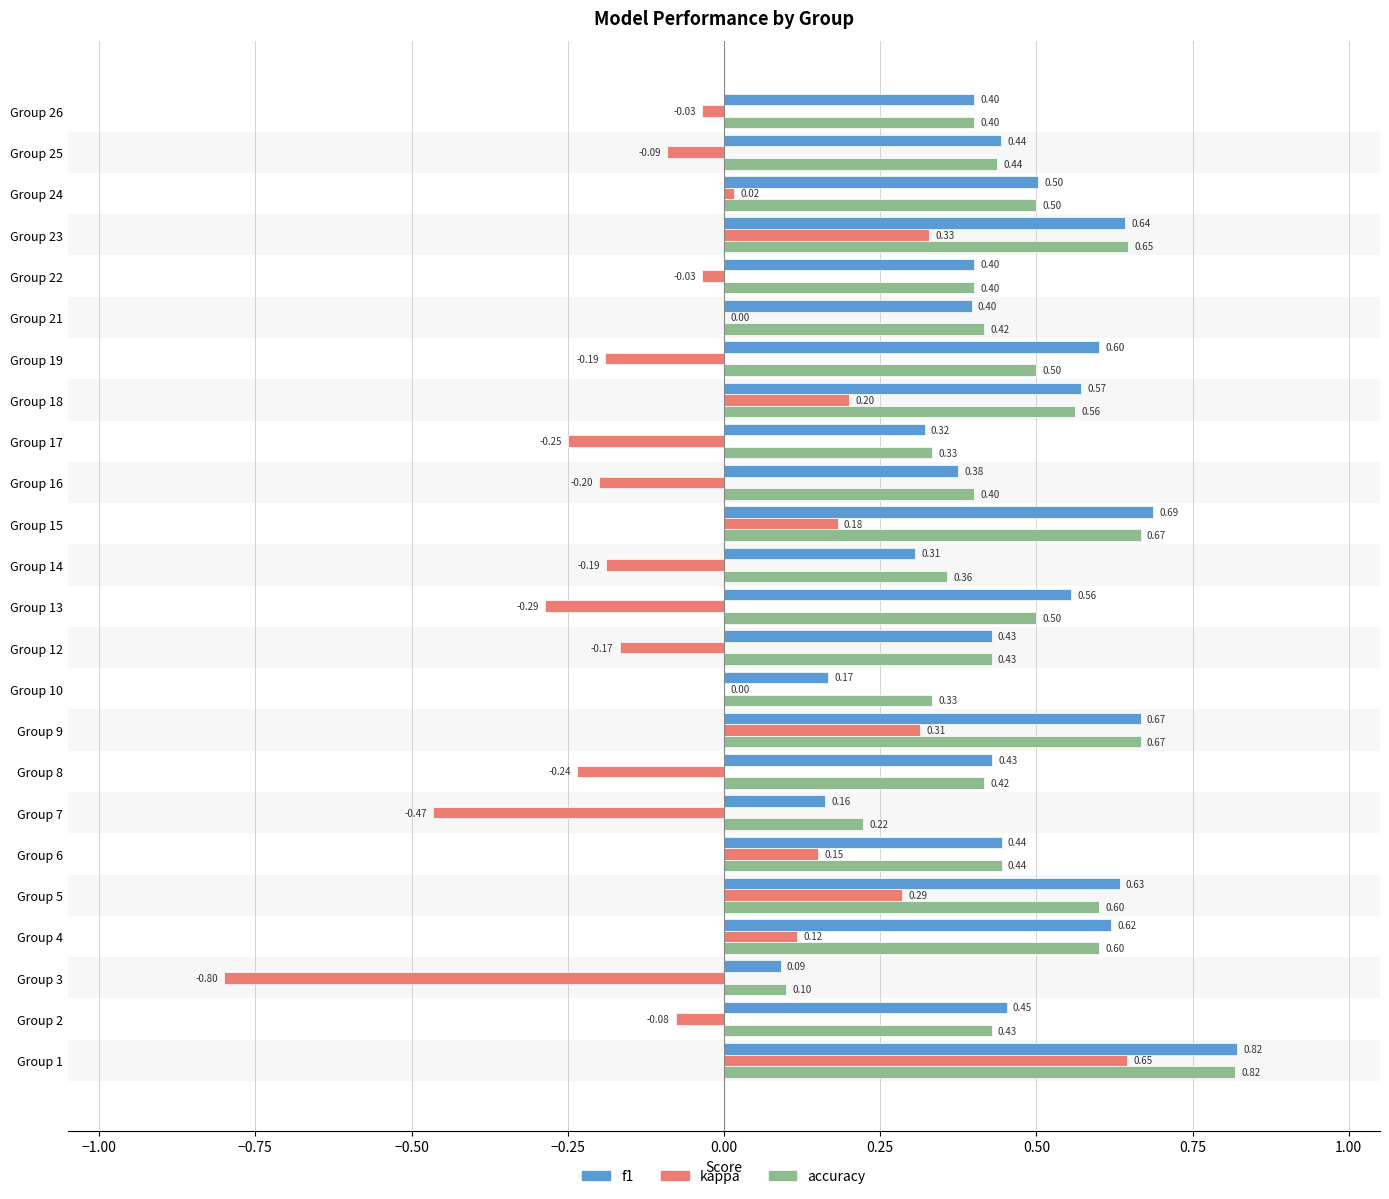

Between Group 6 and Group 25, which series saw the biggest shift?

kappa